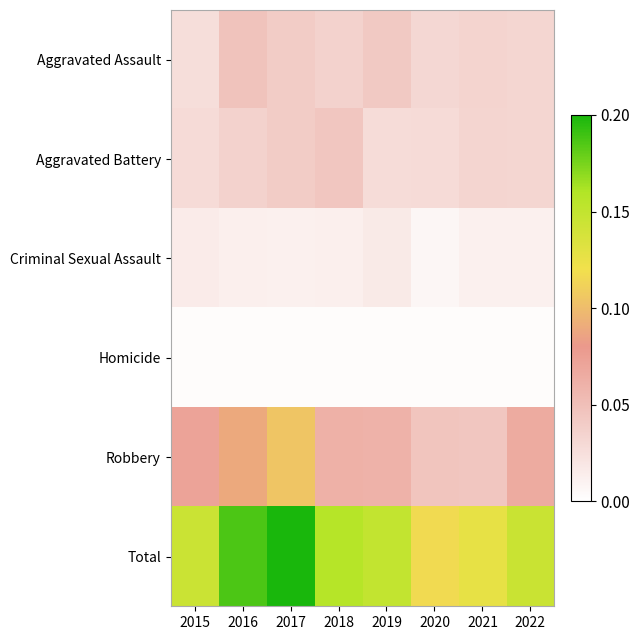

Which series has the largest total across all categories?

Total